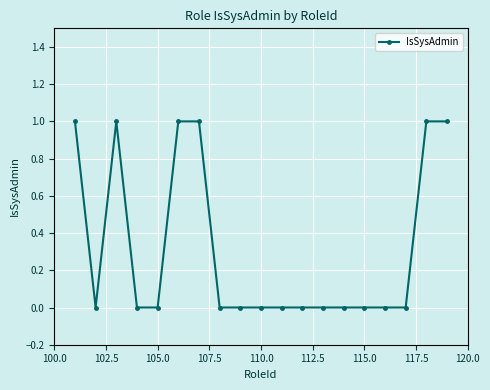

Count the values in the range 0 to 1.

19